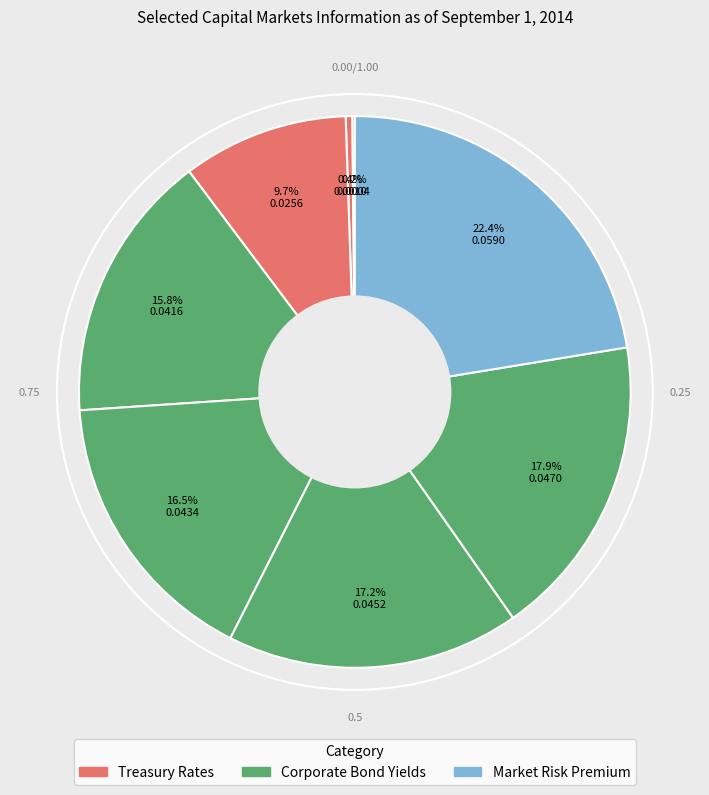

Does any single category account for the majority?

No